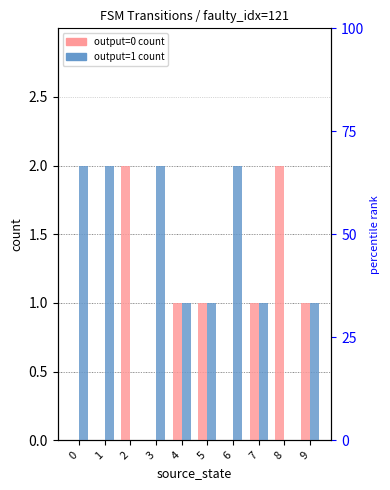

How many groups of bars are there?

10